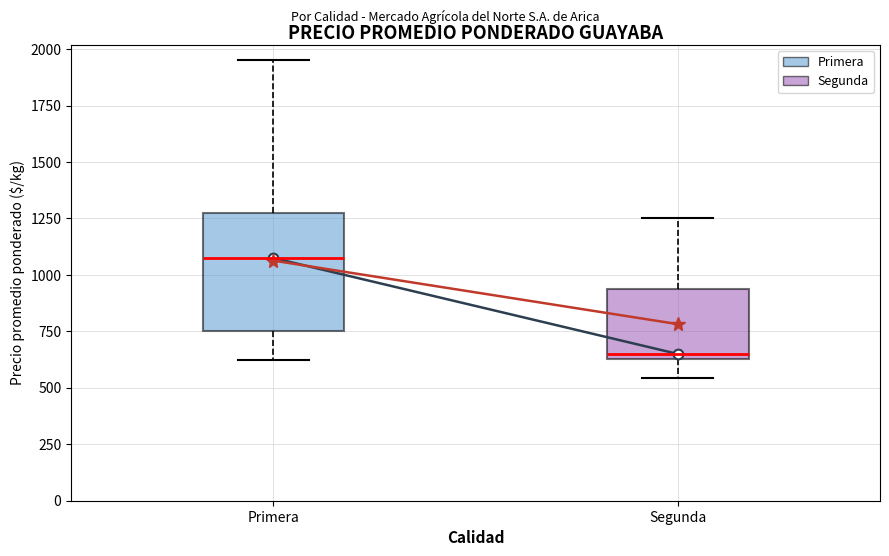

Which box is the tallest, from its lower edge to its upper edge?

Primera